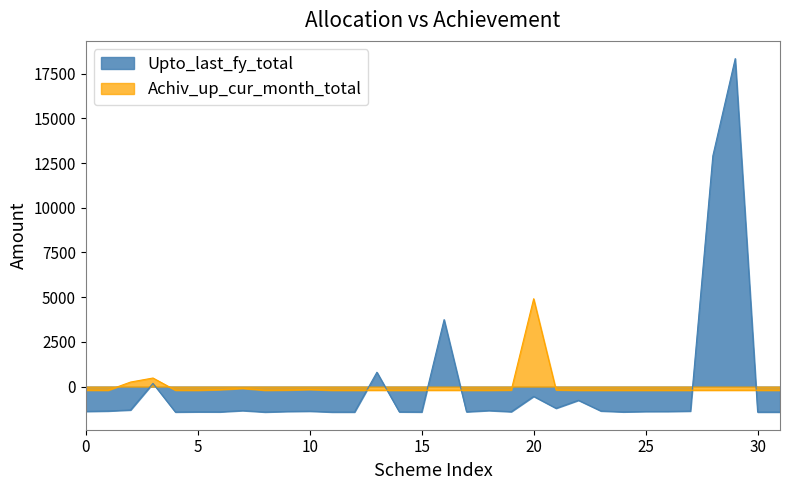

How many positive values does the Achiv_up_cur_month_total series have?

3